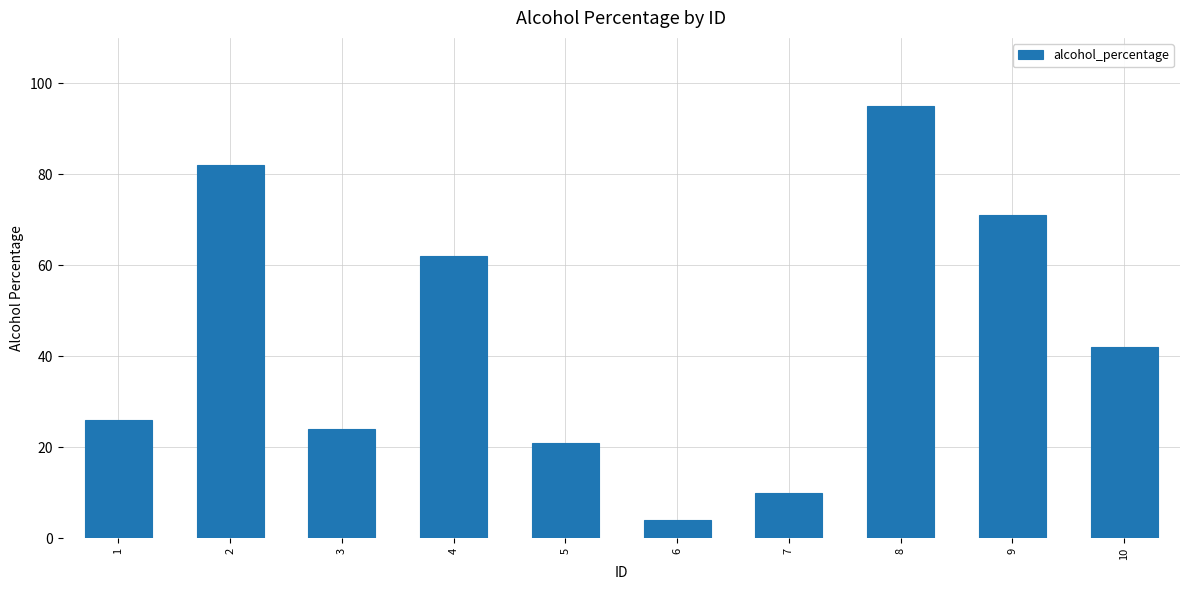

Reading right to left, what are all the values shown in this chart?

42	71	95	10	4	21	62	24	82	26